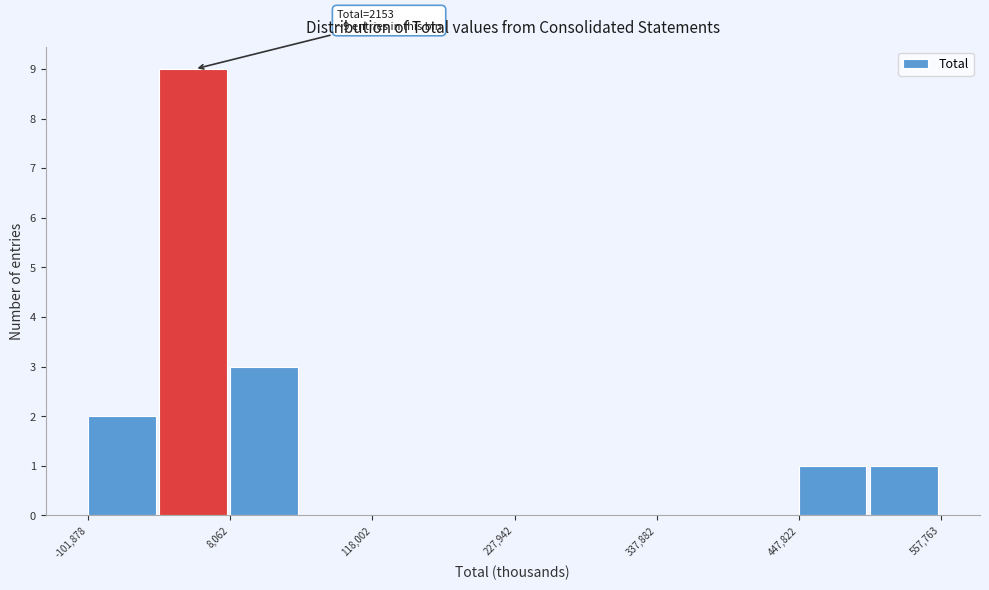

Around what value on the x-axis is the tallest bar? Give the approximate position of its centre, as read against the axis.

-20000